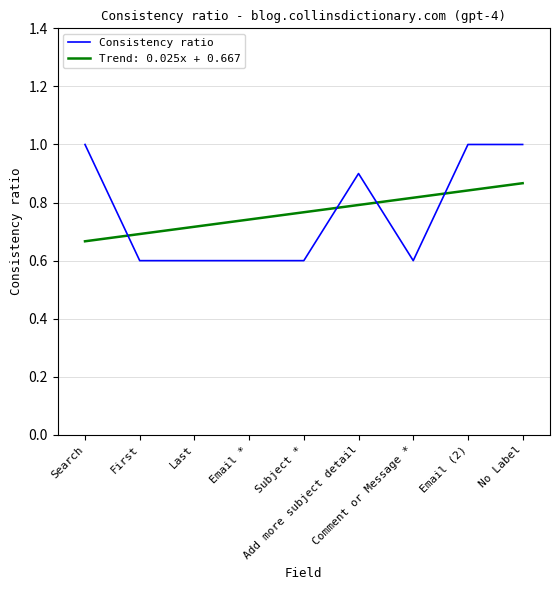

What is the difference between the maximum and minimum values in the Consistency ratio series?

0.4